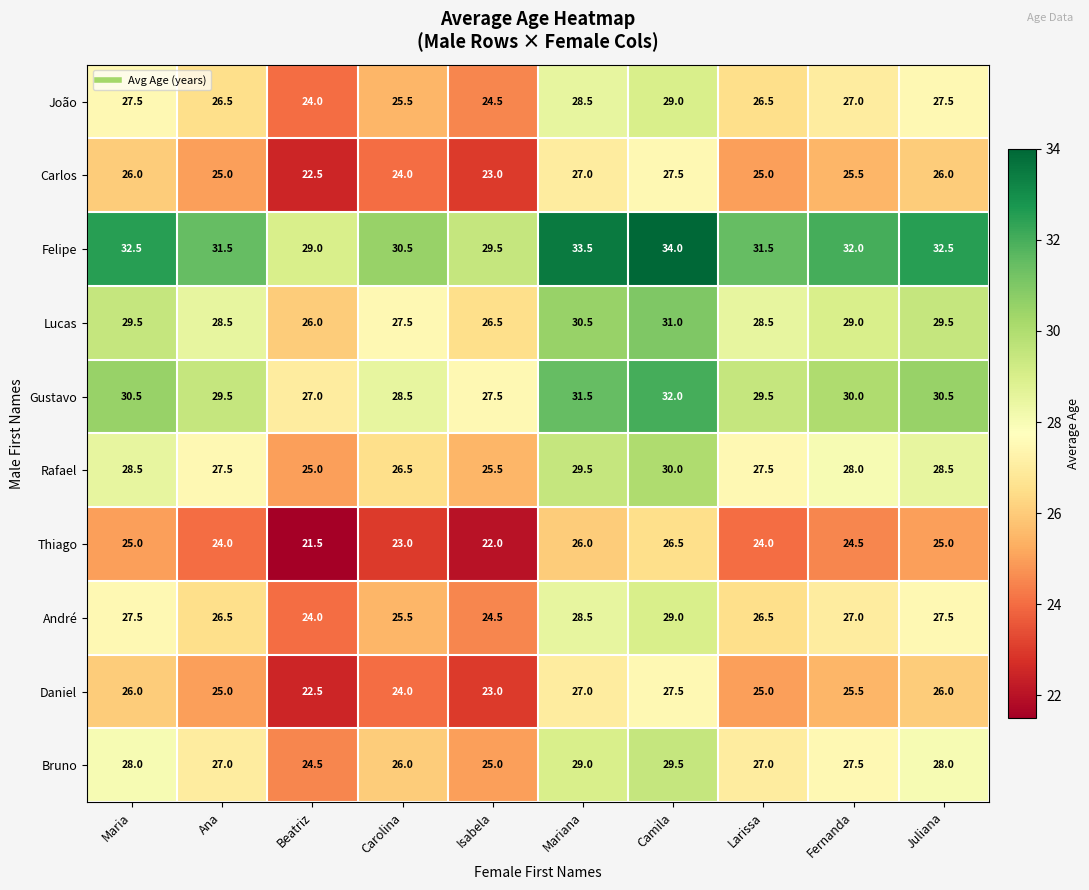

Where does the Gustavo series first go above 30?

Maria